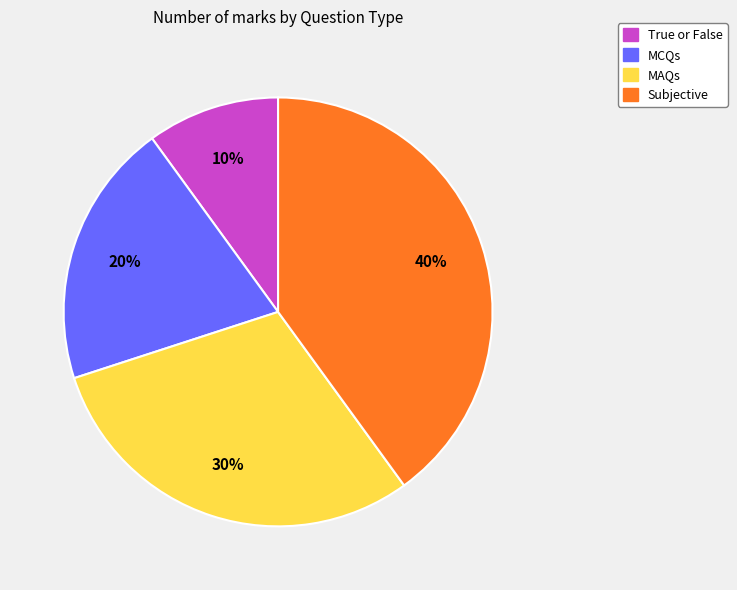

Is the sum of MCQs and True or False greater than half?

No